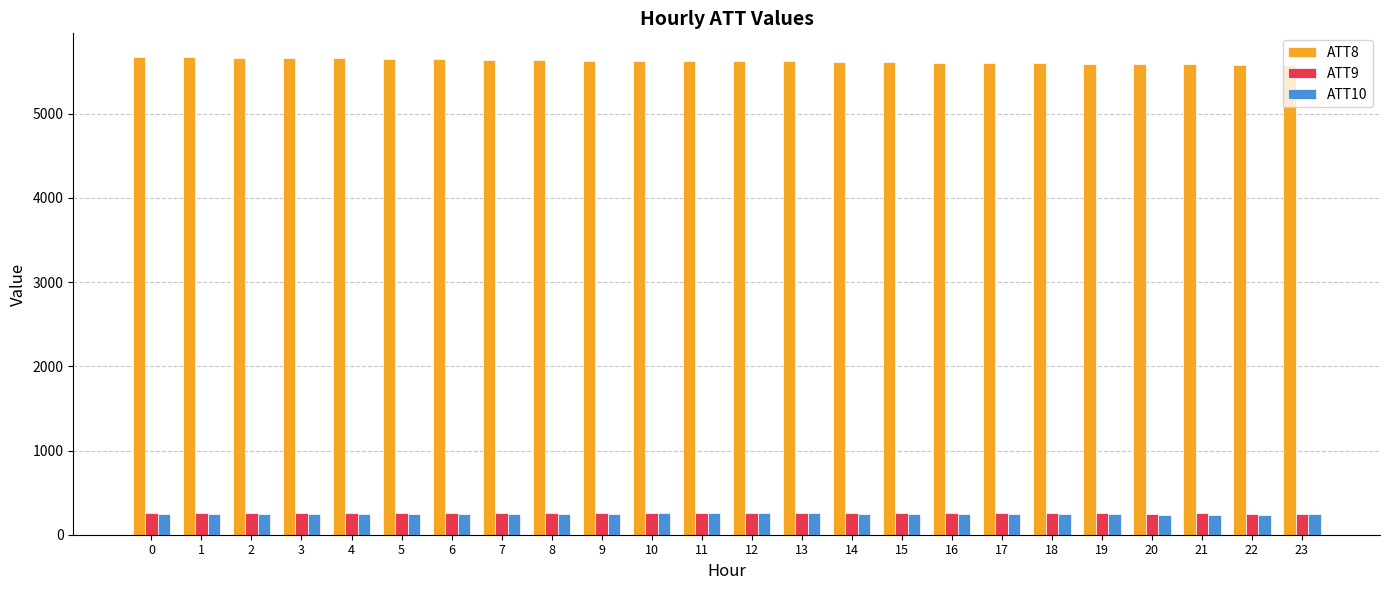

What is the sum of all ATT10 values?

5924.1